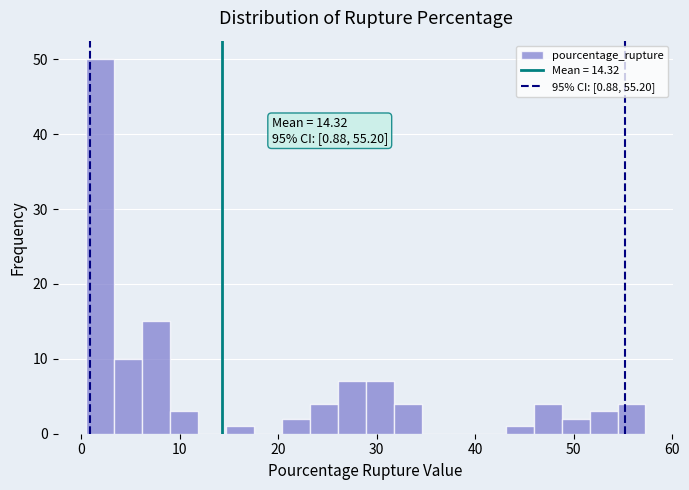

Read against the x-axis, roughly where is the centre of the tallest bar?

2